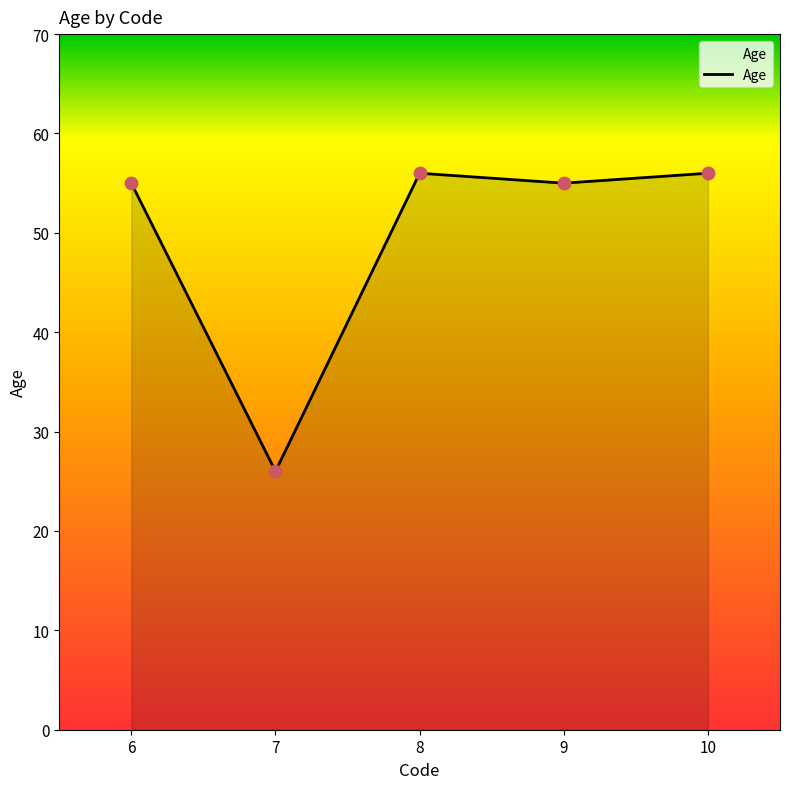

Which has a higher value, 7 or 9?

9